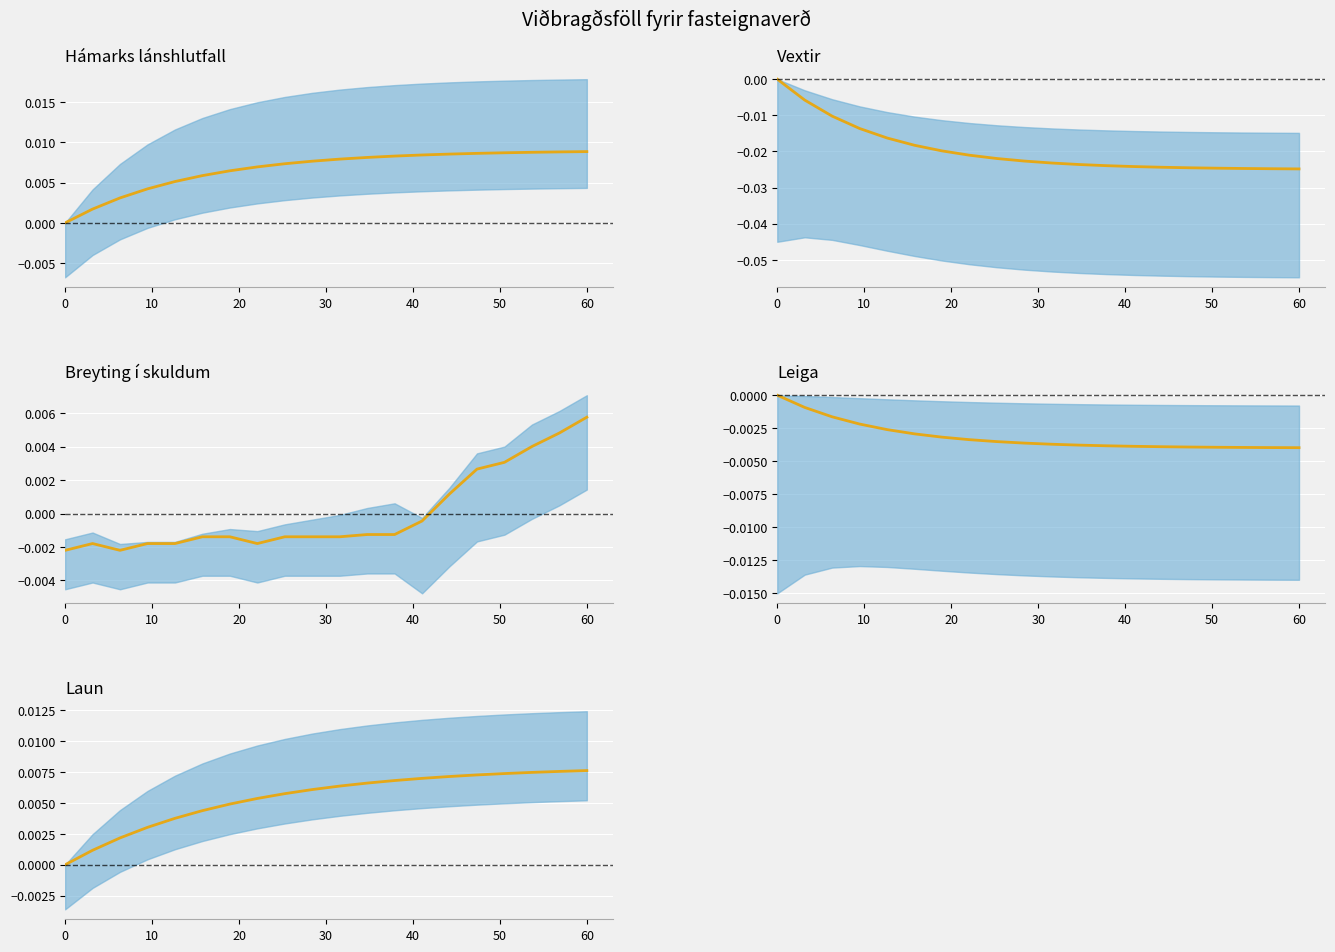

Is it true that the value at 20 is 0.0?

False